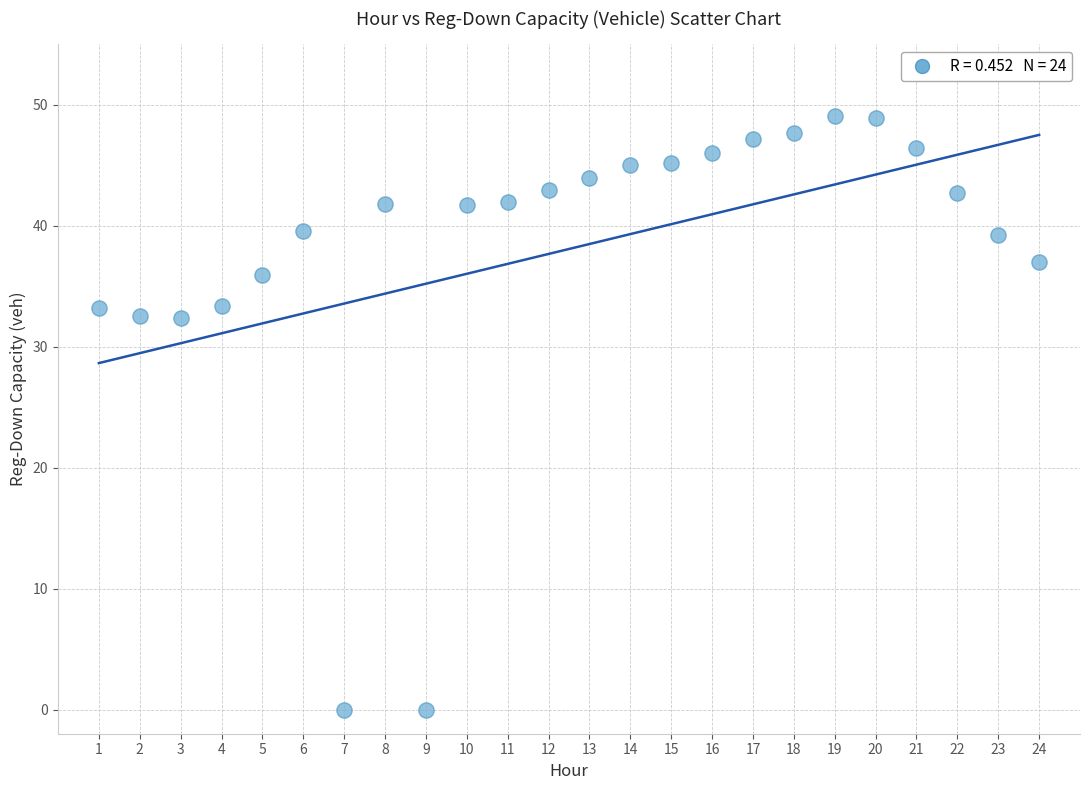

What is the range of X values (max minus min)?

23.0